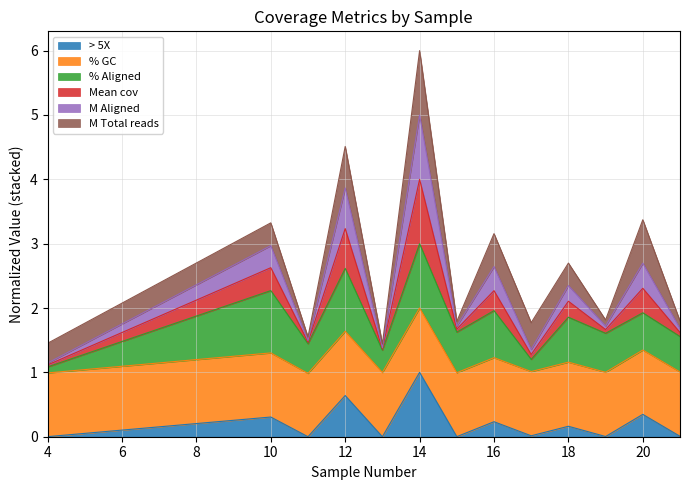

At which category is the sum across all series the highest?

14